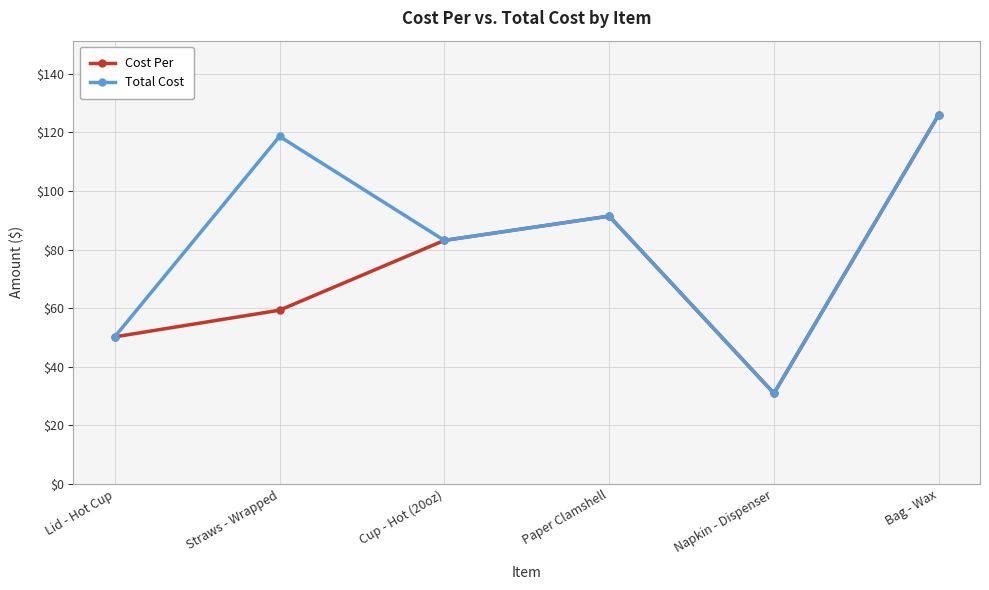

What is the label of the 2nd point from the left?

Straws - Wrapped